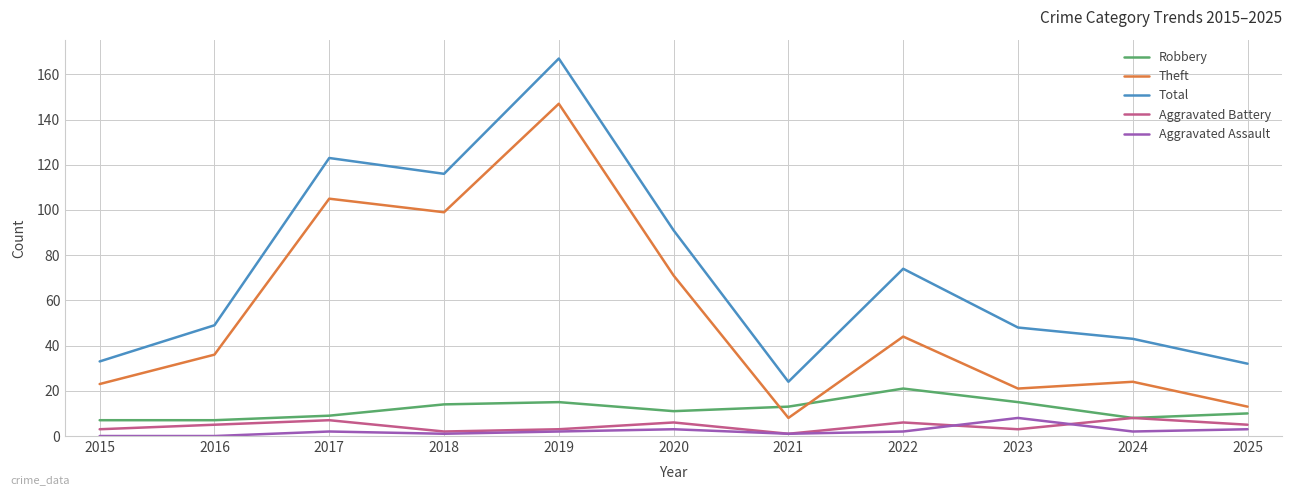

What is the spread (max minus min) of values at 2018?

115